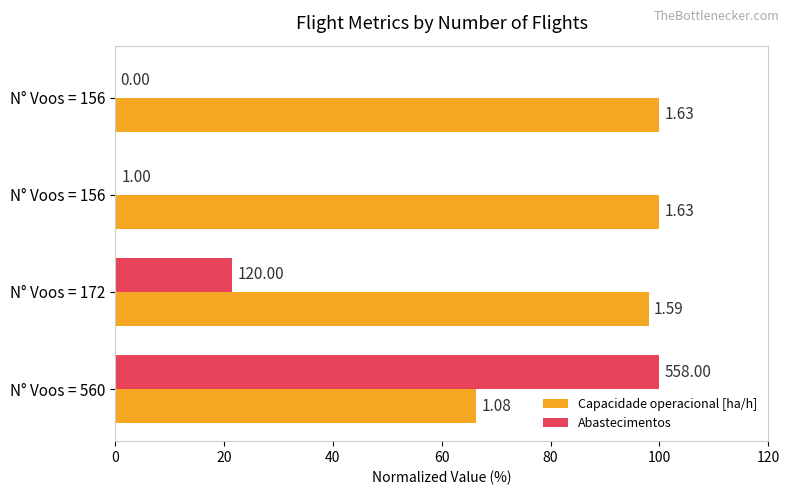

What are all the series names shown in the legend?

Capacidade operacional [ha/h], Abastecimentos